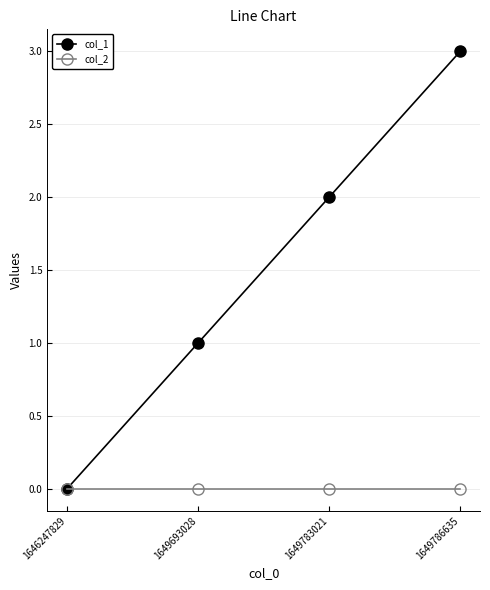

What is the difference between the highest and lowest values at 1649693028?

1